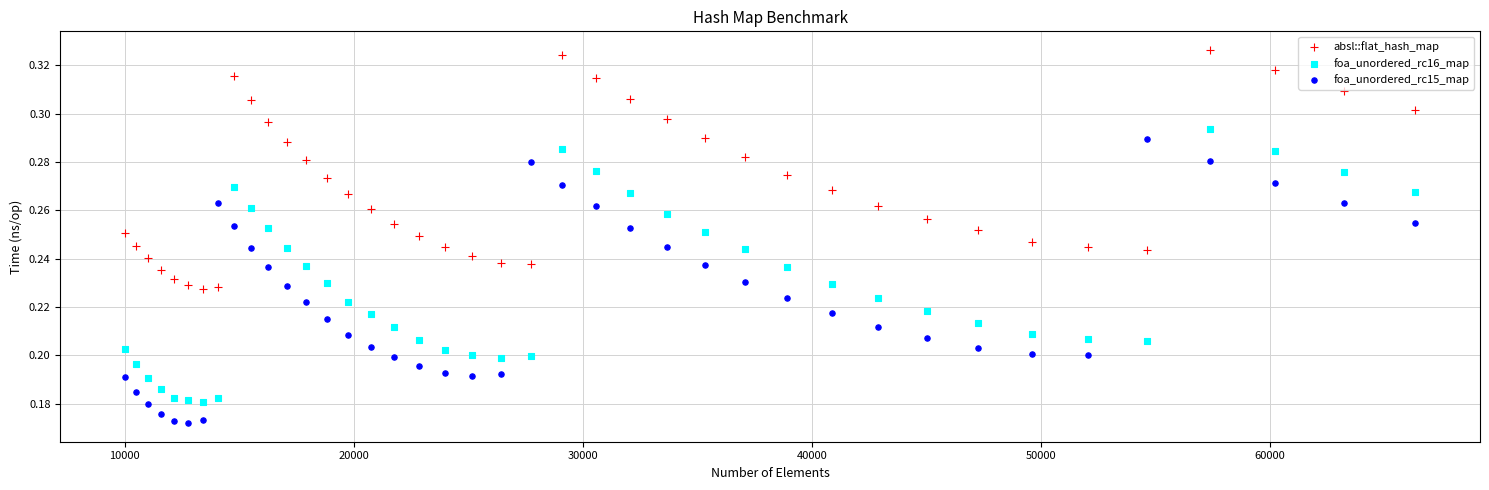

Which series reaches the minimum Y coordinate?

foa_unordered_rc15_map